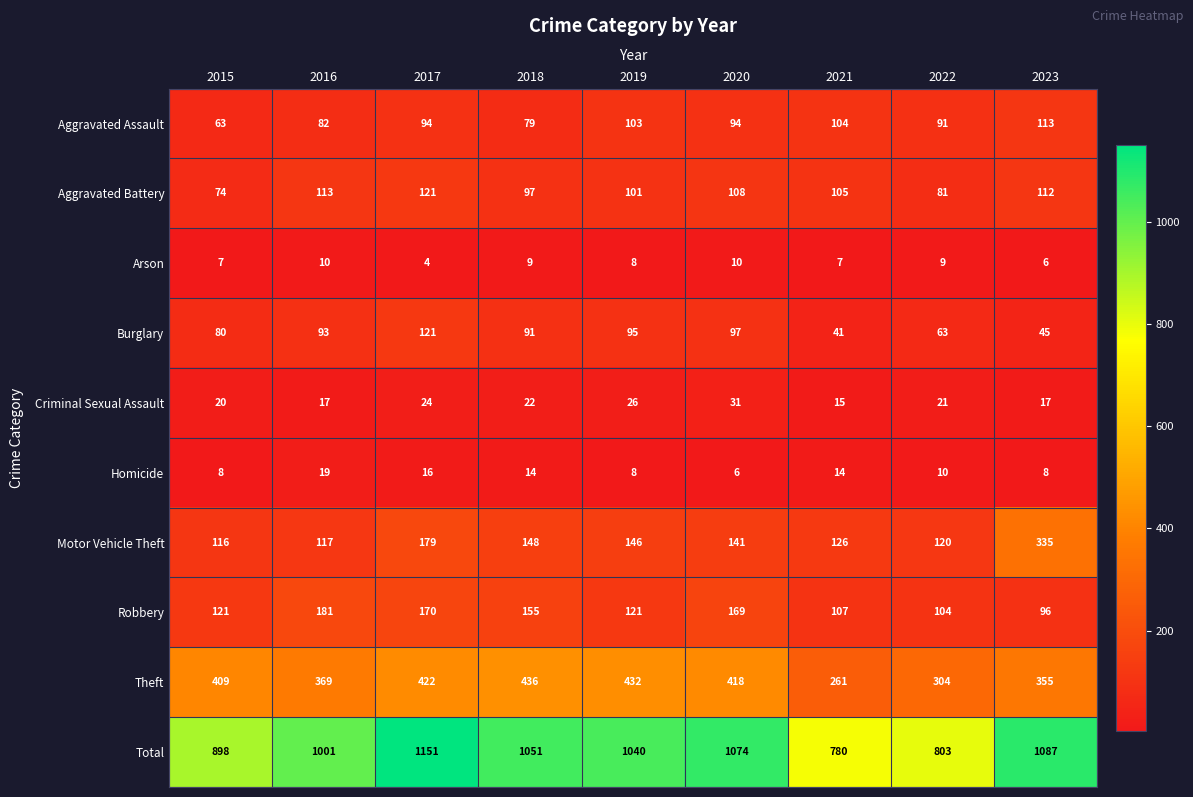

Which series changed the most between 2017 and 2018?

Total